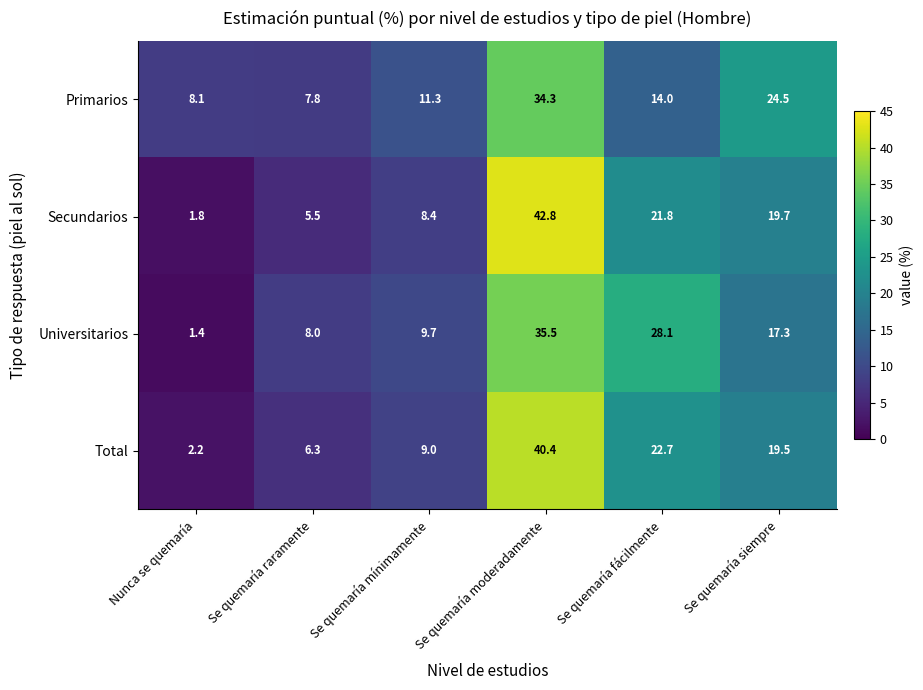

The value of Total at Nunca se quemaría is 2.2. True or false?

True